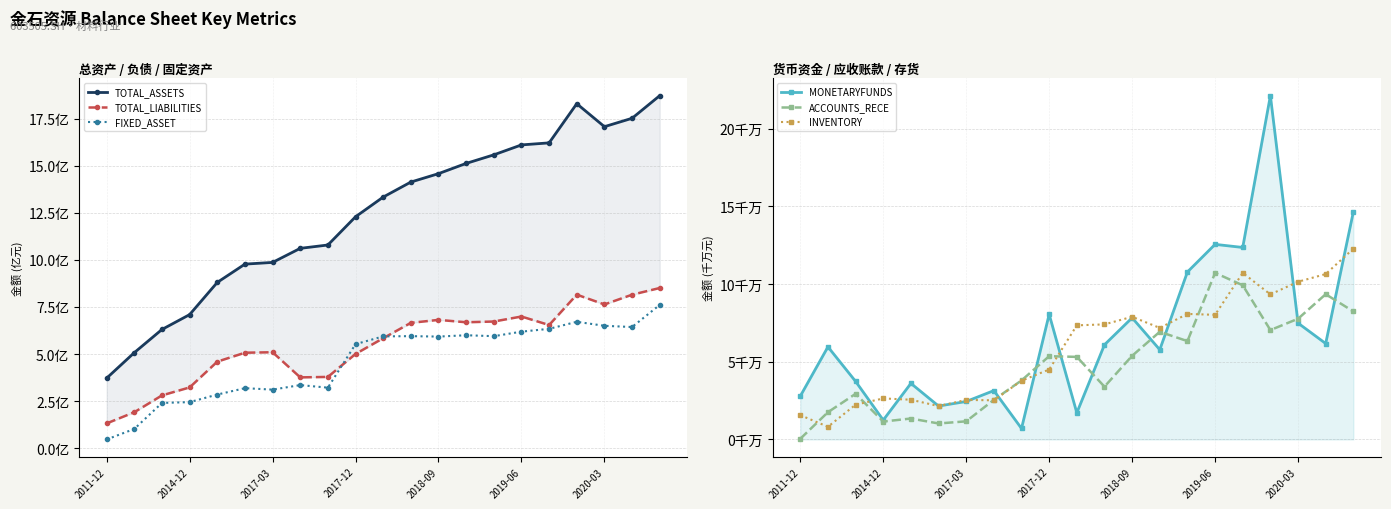

Which series has the largest range (max minus min)?

MONETARYFUNDS